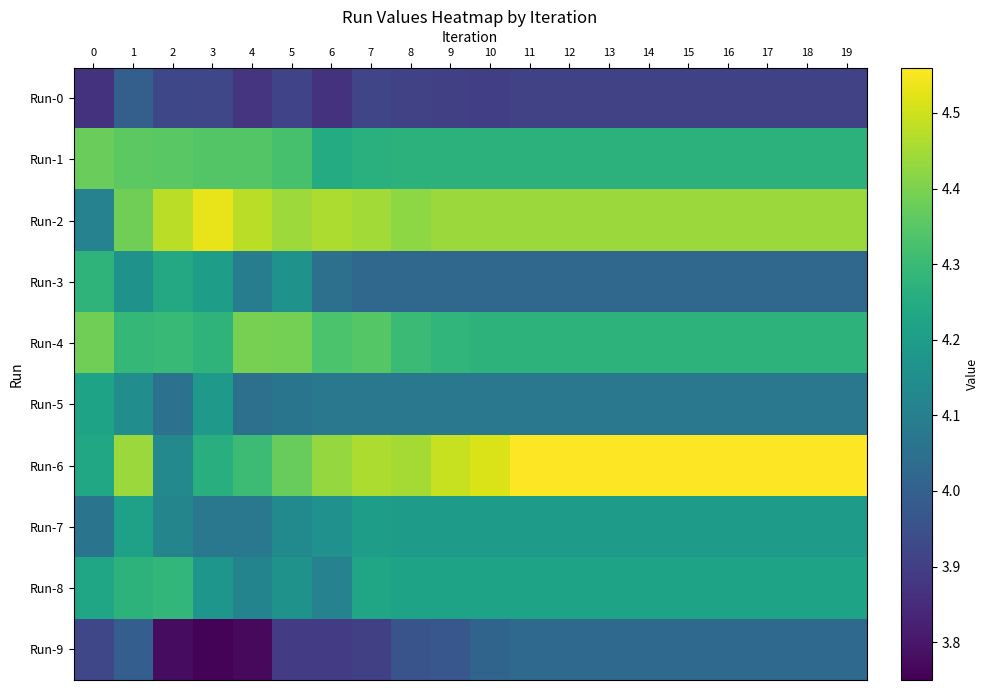

What is the maximum value shown in the chart?

4.6